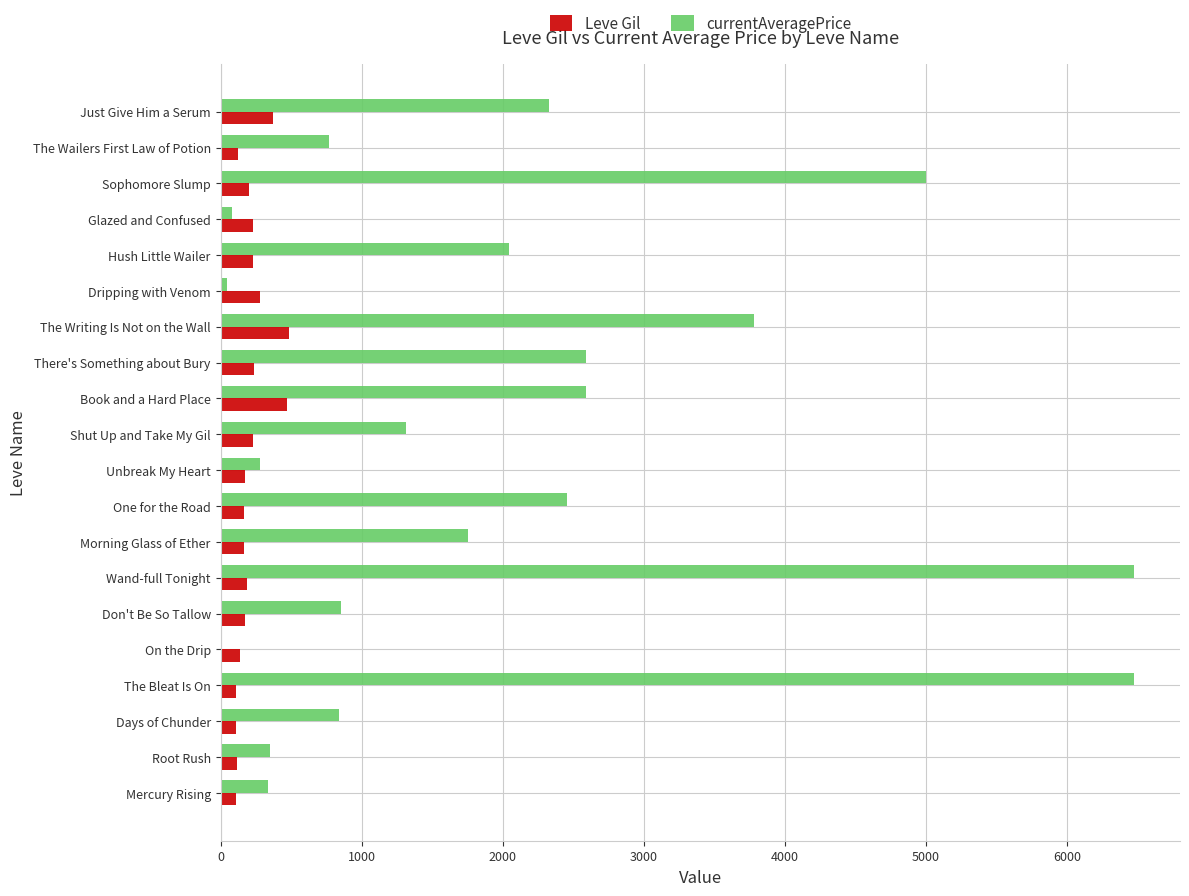

The value of Leve Gil at Just Give Him a Serum is 372.0. True or false?

True